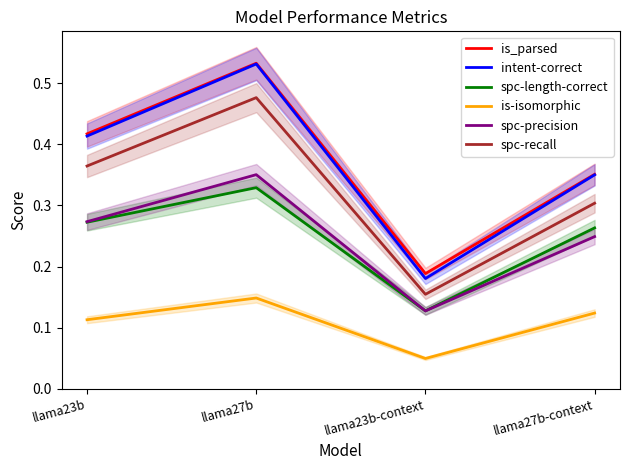

Where is the first local minimum for intent-correct?

llama23b-context